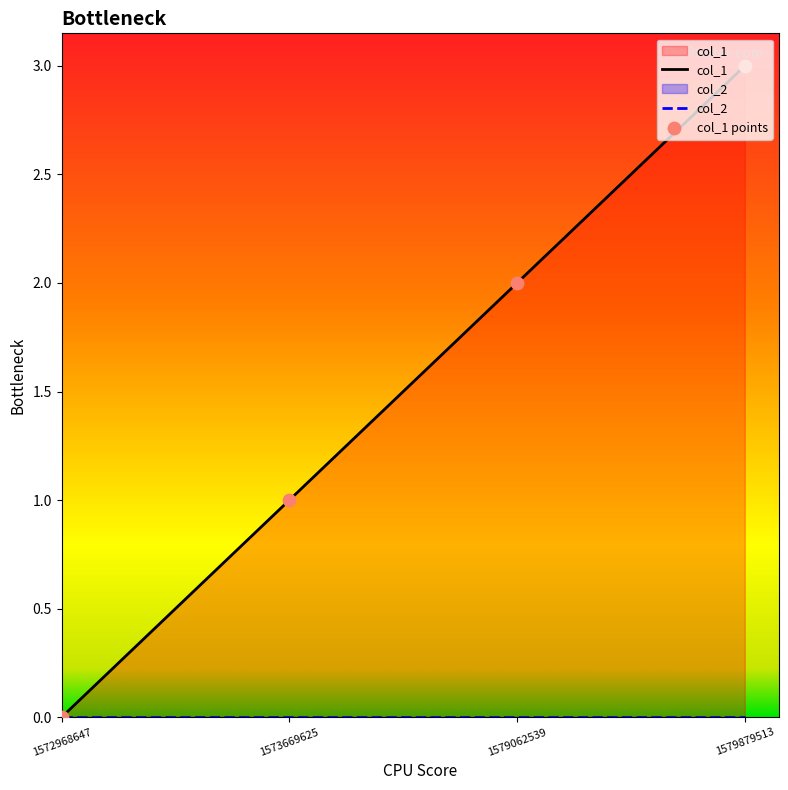

Which has a higher value, 1579879513 or 1573669625?

1579879513